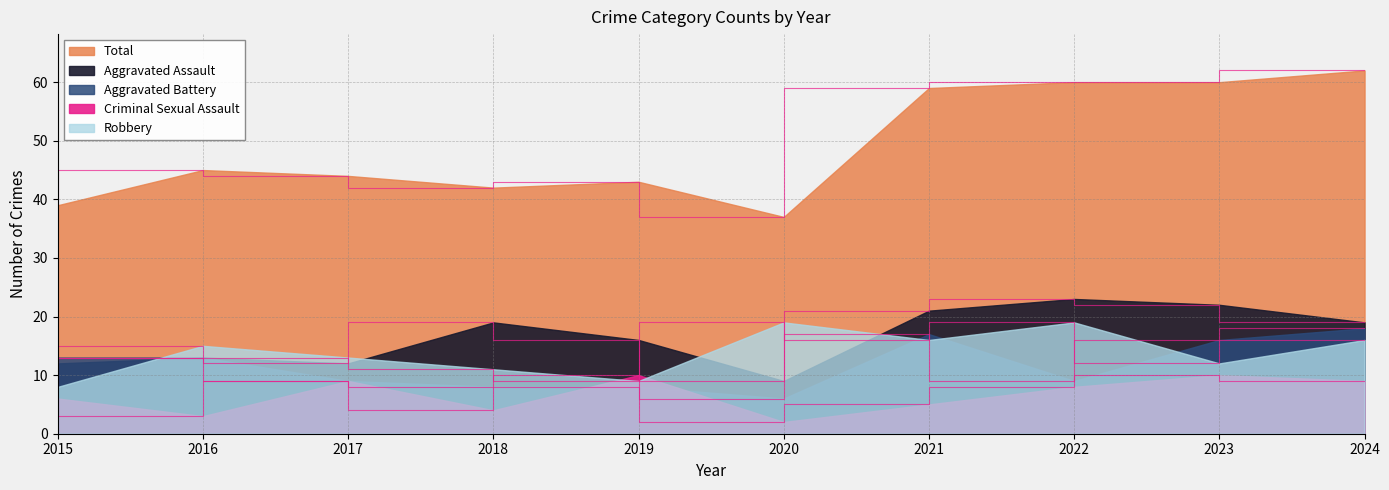

Which series has the largest range (max minus min)?

Total